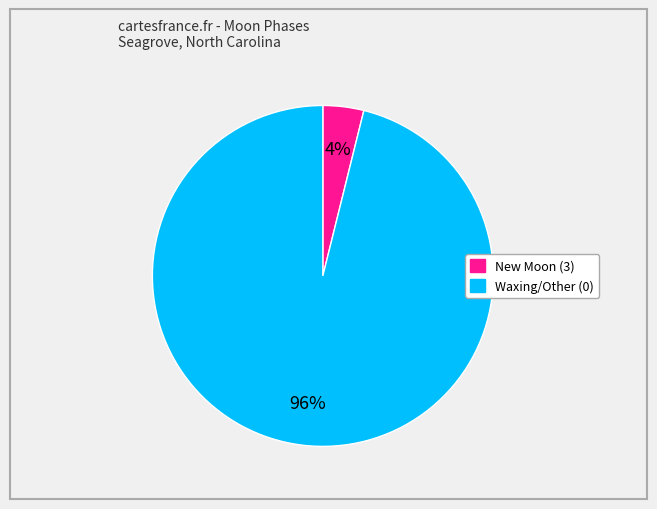

Is there a majority slice in this chart?

Yes